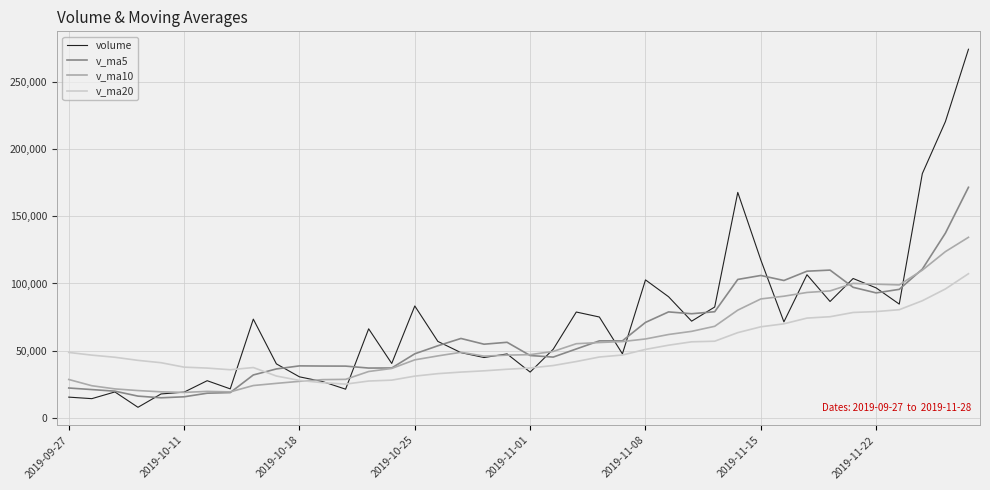

What is the maximum value shown in the chart?

273989.3